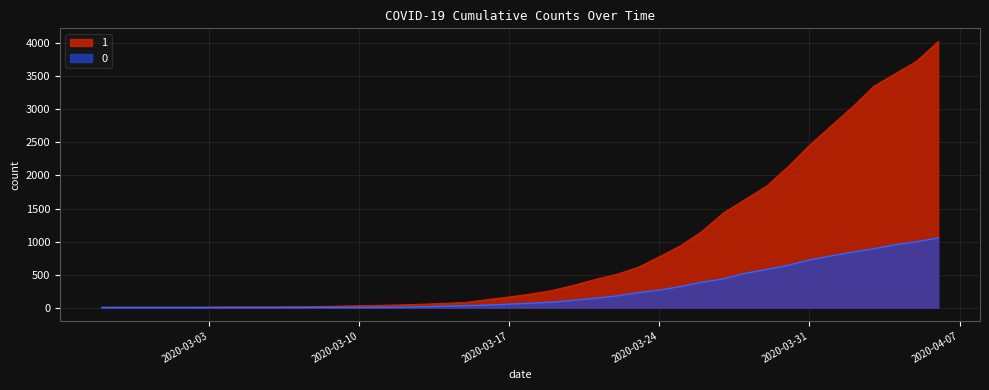

What position from the right is 2020-02-29?

38